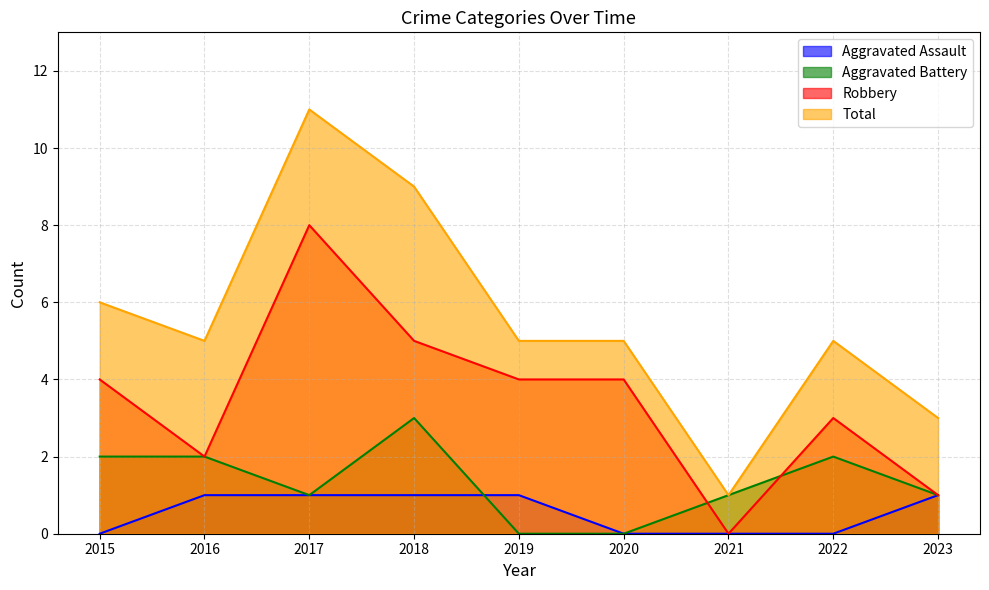

True or false: Aggravated Assault and Total cross at least once.

False